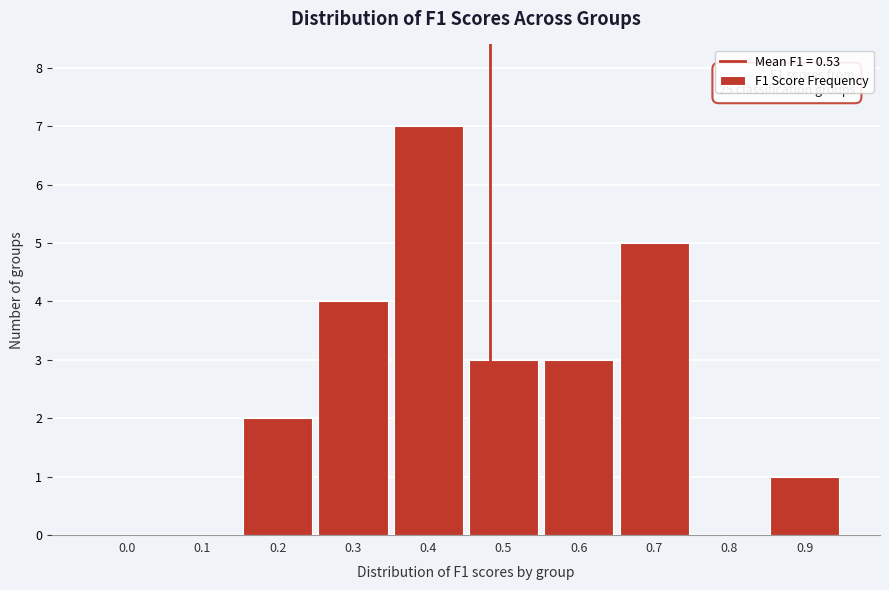

Reading left to right, transcribe all the data shown in this chart.

0.0=0	0.1=0	0.2=2	0.3=4	0.4=7	0.5=3	0.6=3	0.7=5	0.8=0	0.9=1